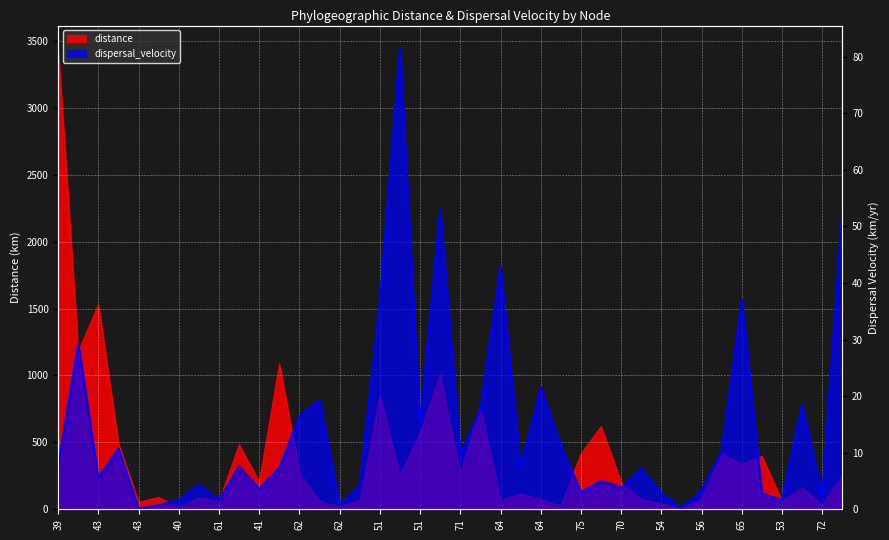

At which label is distance closest to 1723?

43